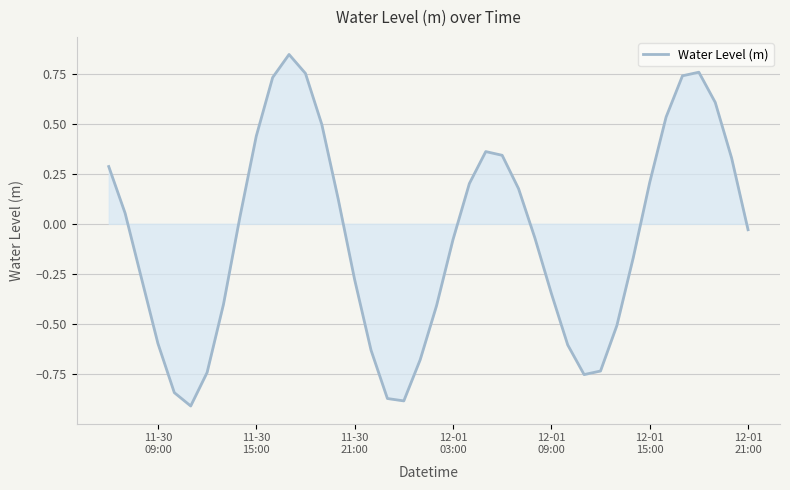

What is the difference between the maximum and minimum values?

1.8